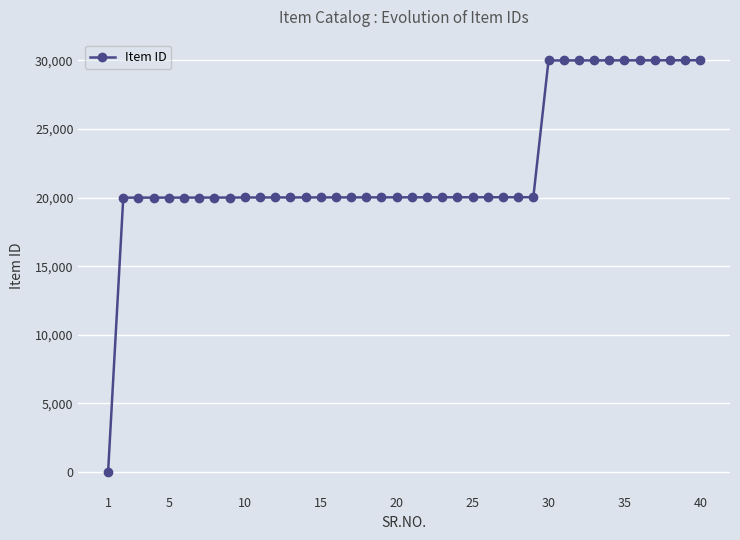

What is the maximum value shown in the chart?

30015